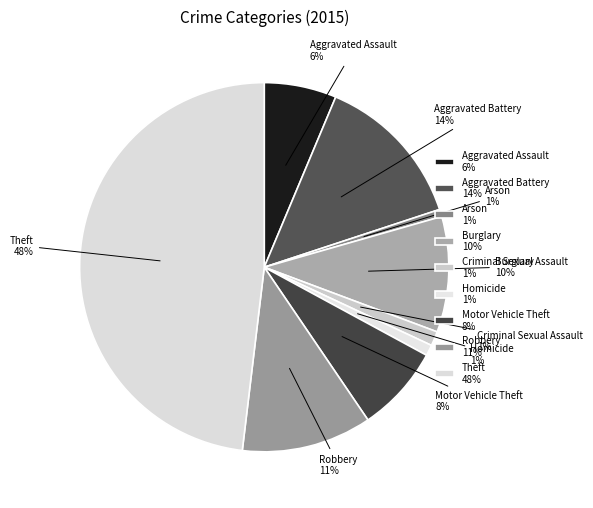

Is the sum of Aggravated Battery and Robbery greater than half?

No